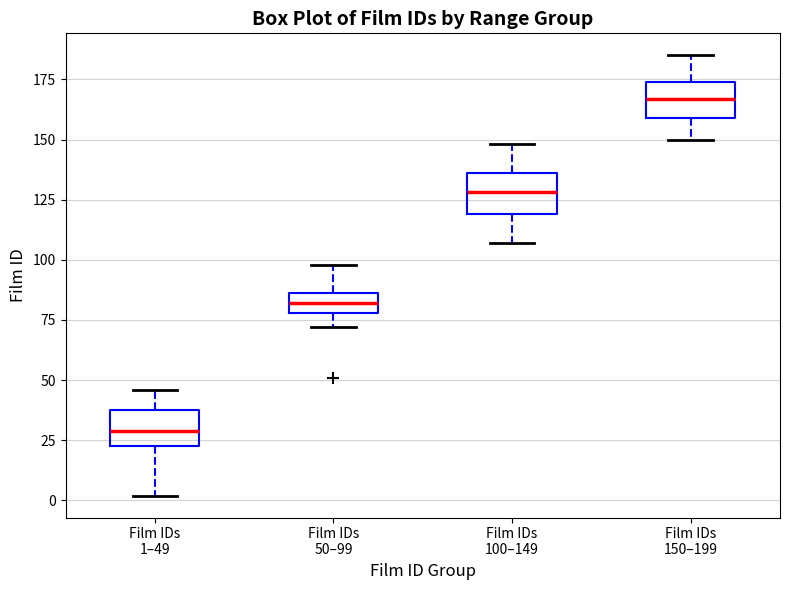

Which box has the lowest median line?

Film IDs 1–49